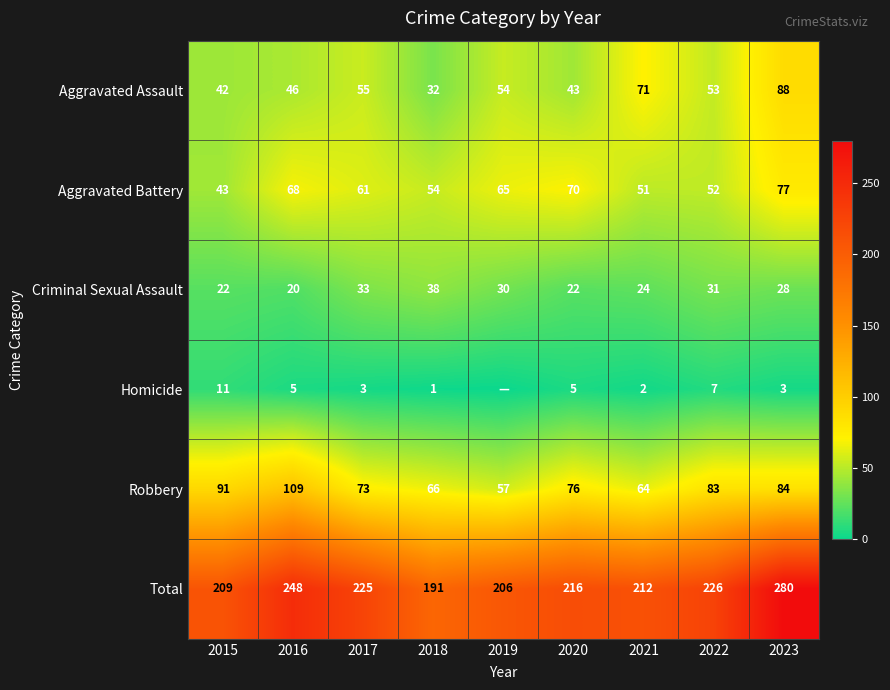

Read the Criminal Sexual Assault value at 2023, to the nearest 10.

30